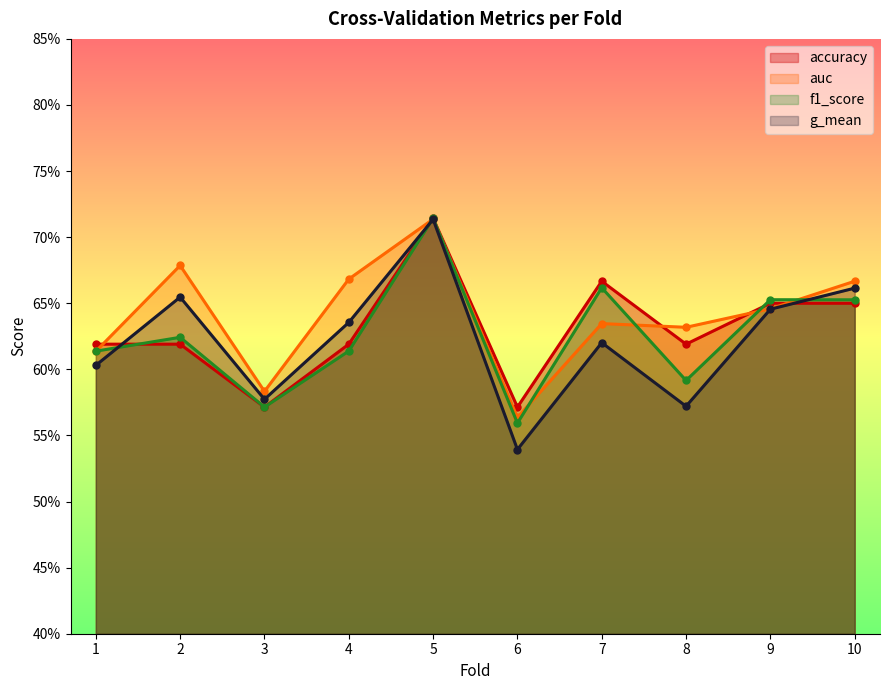

At 1, list the series in order from smallest to largest.

g_mean, auc, f1_score, accuracy